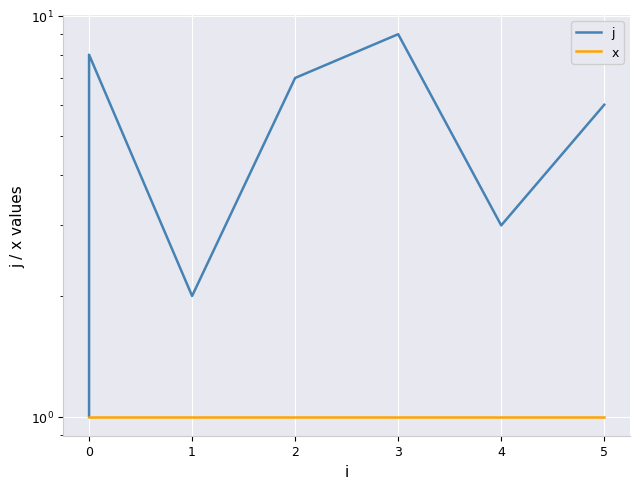

What is the average value of the j series?

5